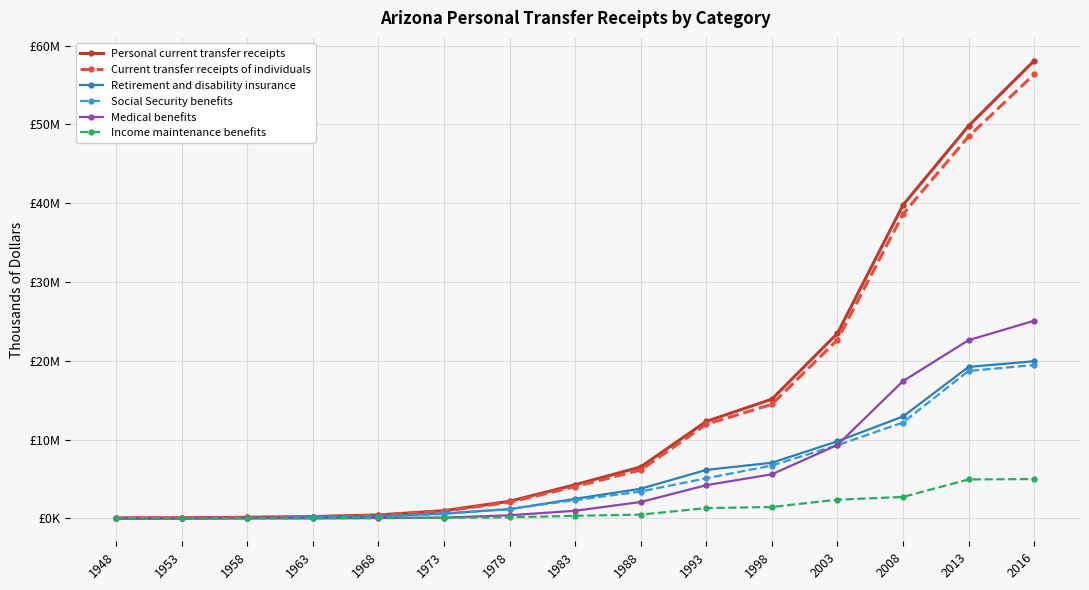

What is the total value across all series at 1988?

22419527